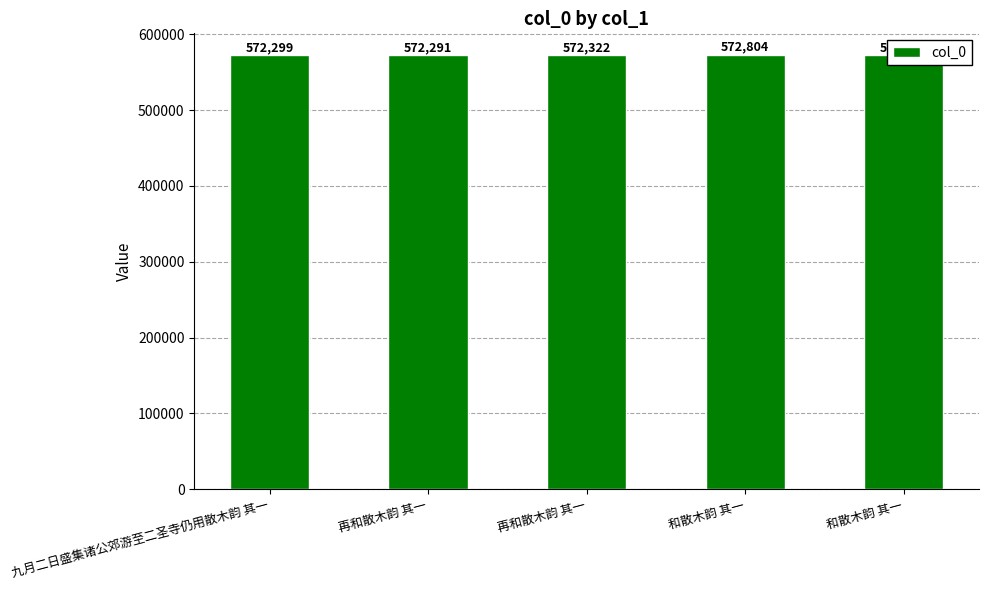

Reading left to right, what are all the values shown in this chart?

九月二日盛集诸公郊游至二圣寺仍用散木韵 其一=572299	再和散木韵 其一=572291	再和散木韵 其一=572322	和散木韵 其一=572804	和散木韵 其一=572283